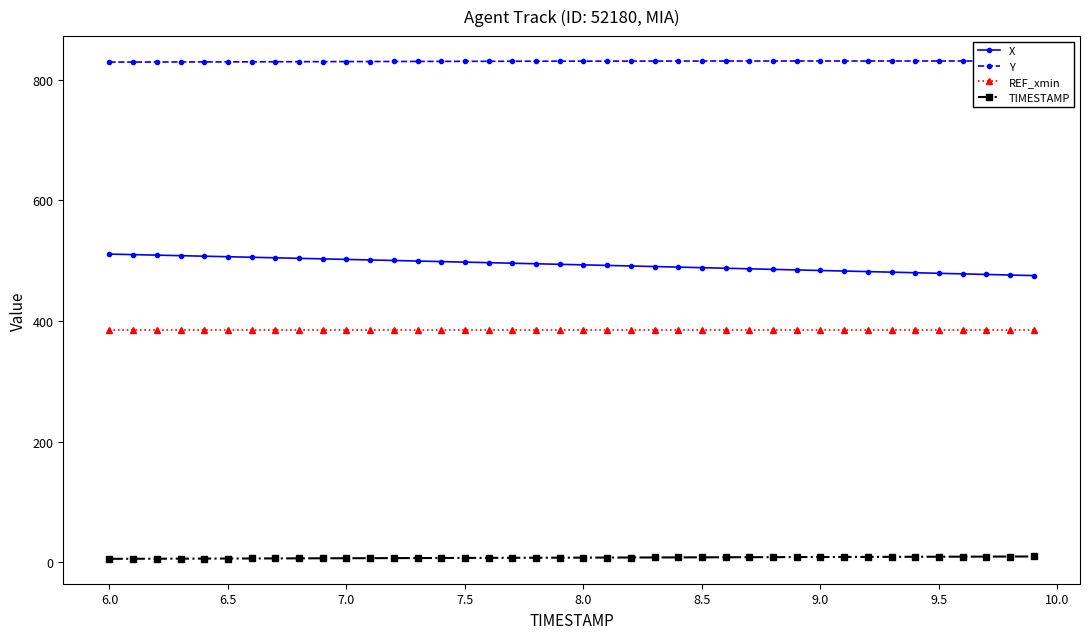

What is the value of the X point at the 37th from the left?

478.2